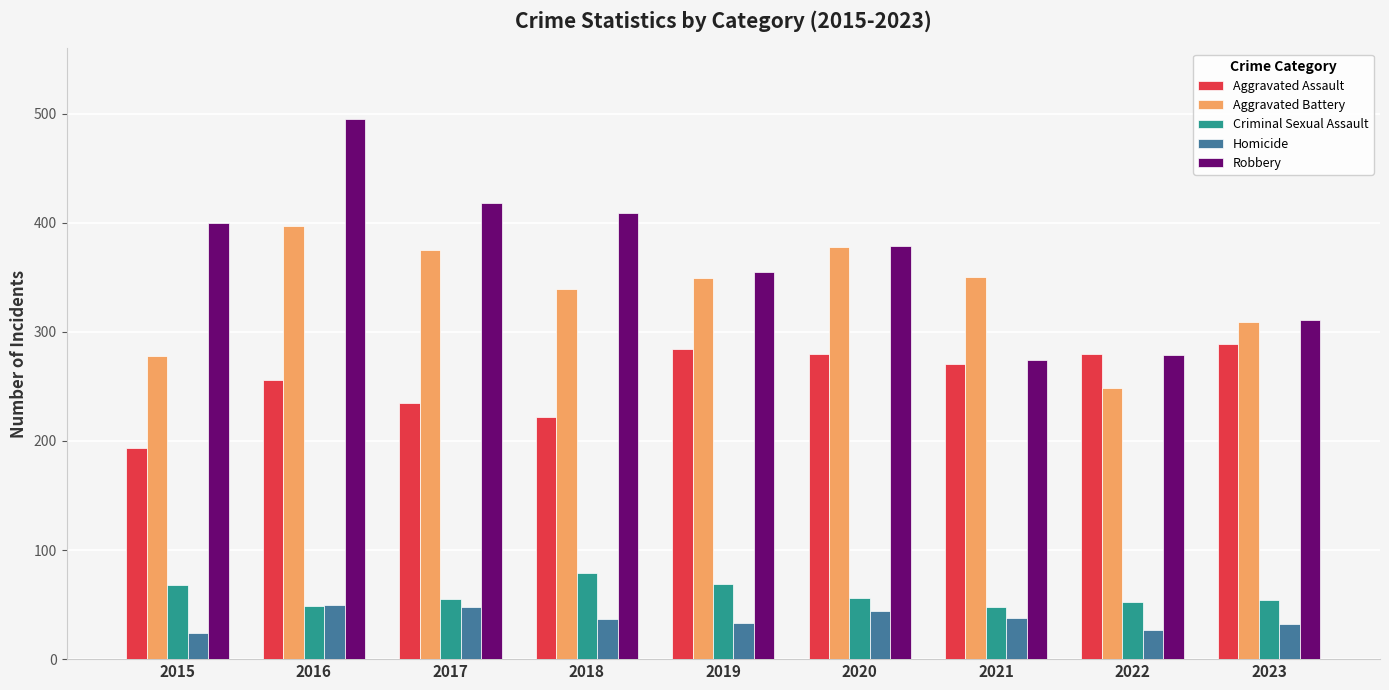

What is the approximate value of Criminal Sexual Assault at 2016?

49